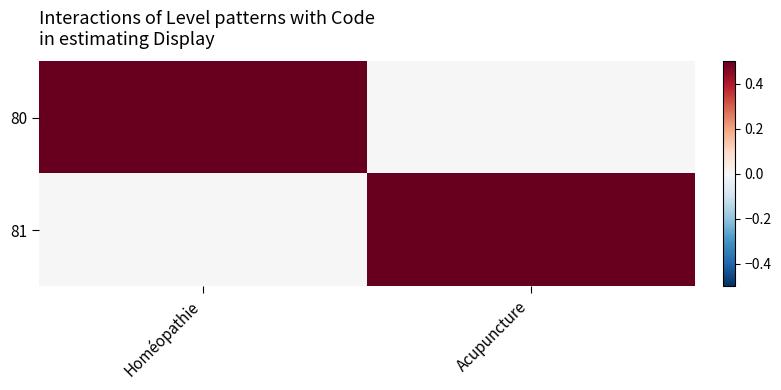

What is the maximum value shown in the chart?

1